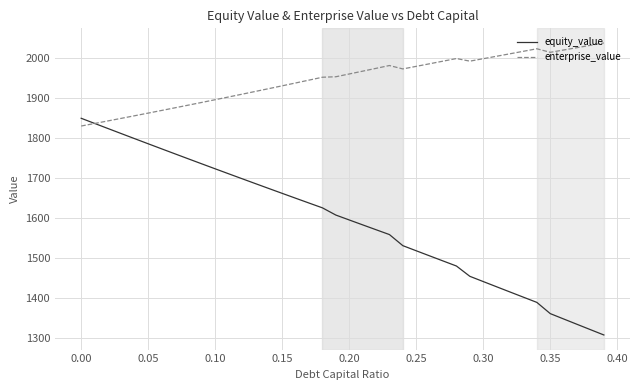

Which series has the largest total across all categories?

enterprise_value